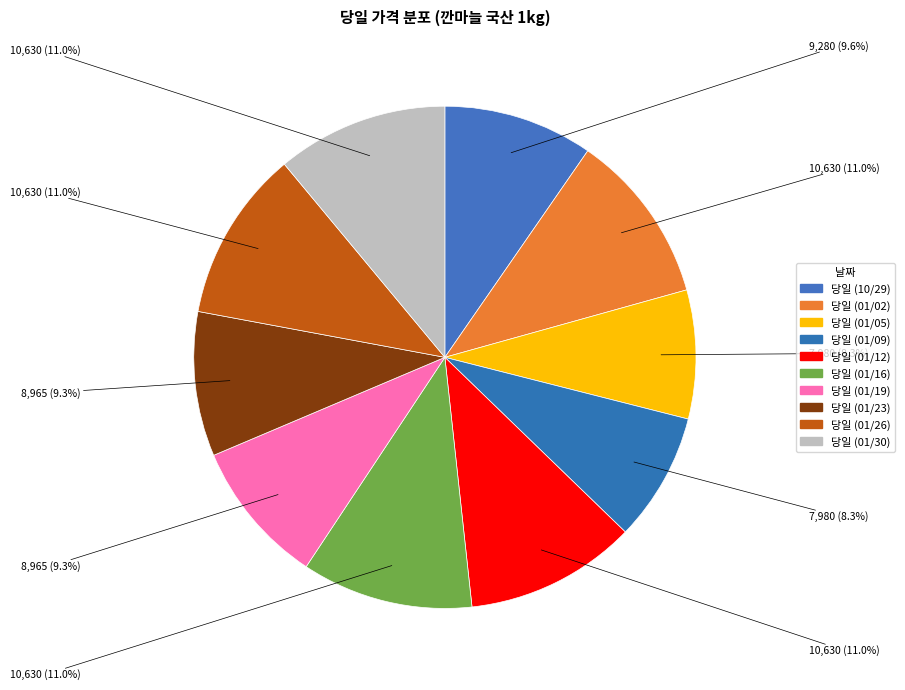

To the nearest percent, what is the average slice percentage?

10%